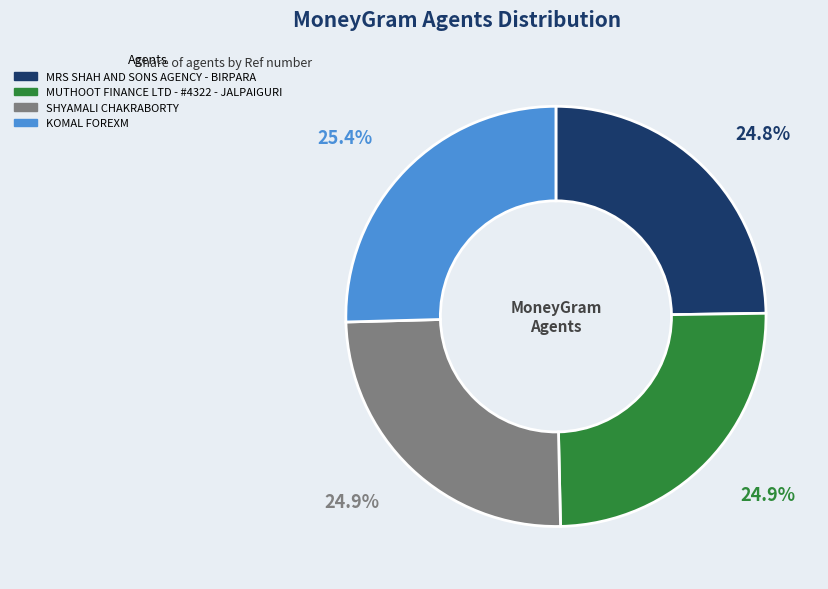

What is the ratio of the value at KOMAL FOREXM to the value at MRS SHAH AND SONS AGENCY - BIRPARA?

1.0